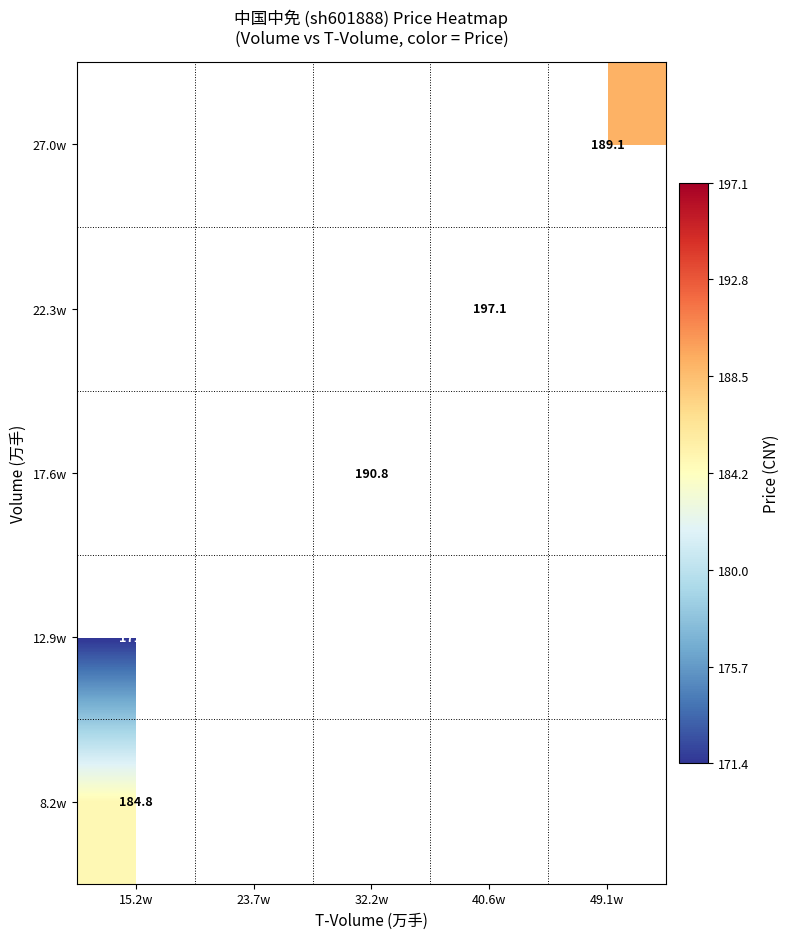

What is the smallest value displayed?

171.4